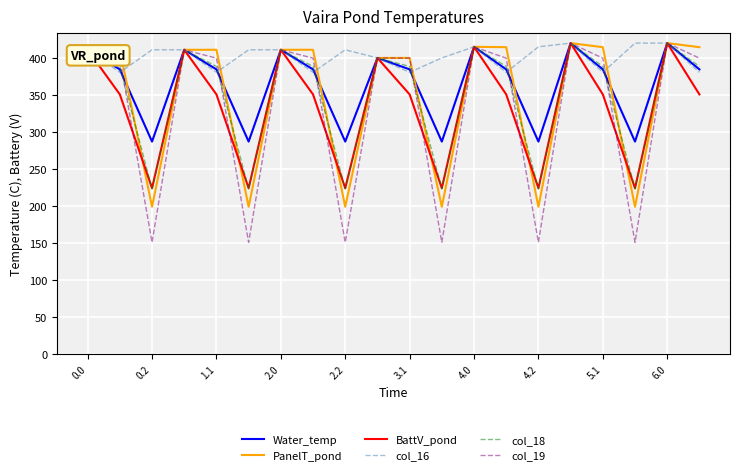

How many lines are shown in the chart?

6